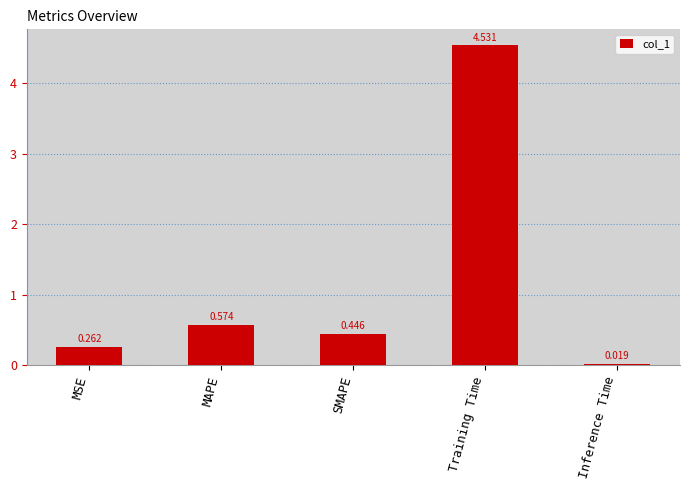

What is the change in value from MSE to Training Time?

+4.3